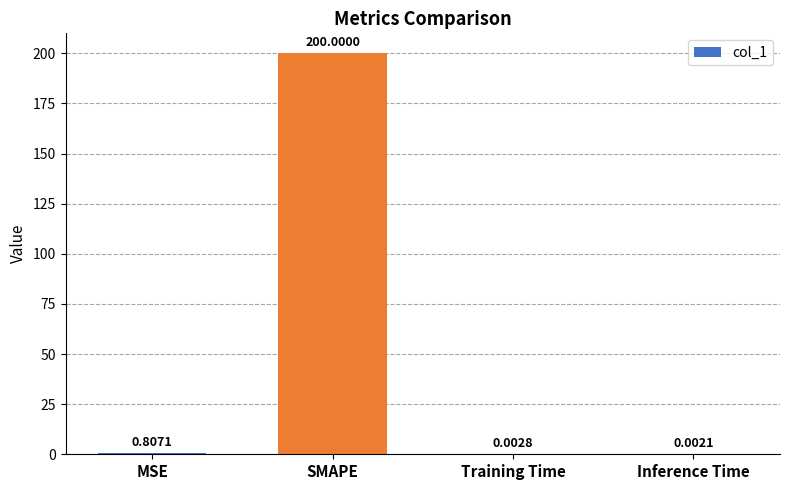

Which has a higher value, Inference Time or MSE?

MSE